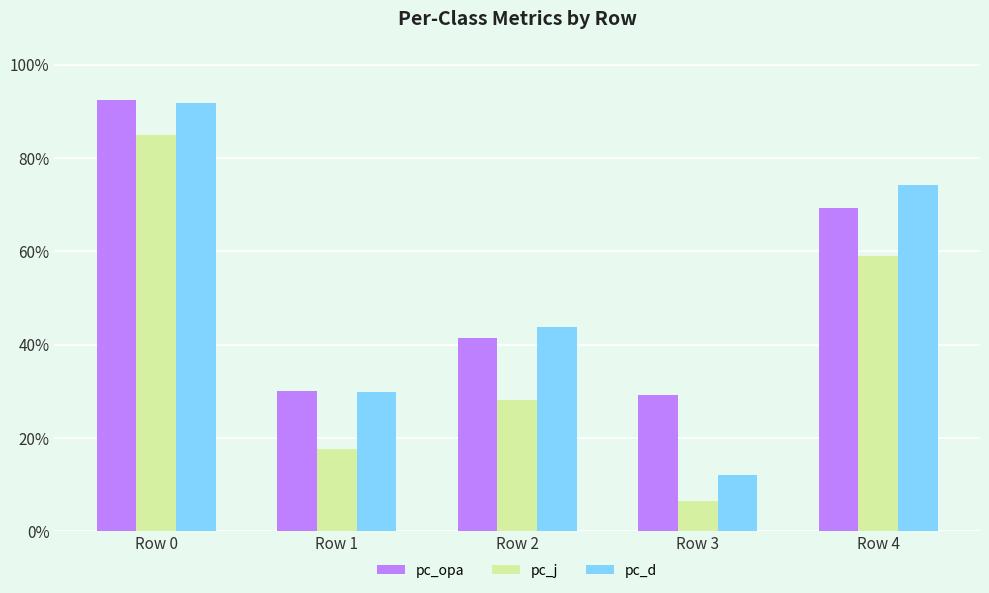

Which category has the lowest value in the pc_d series?

Row 3